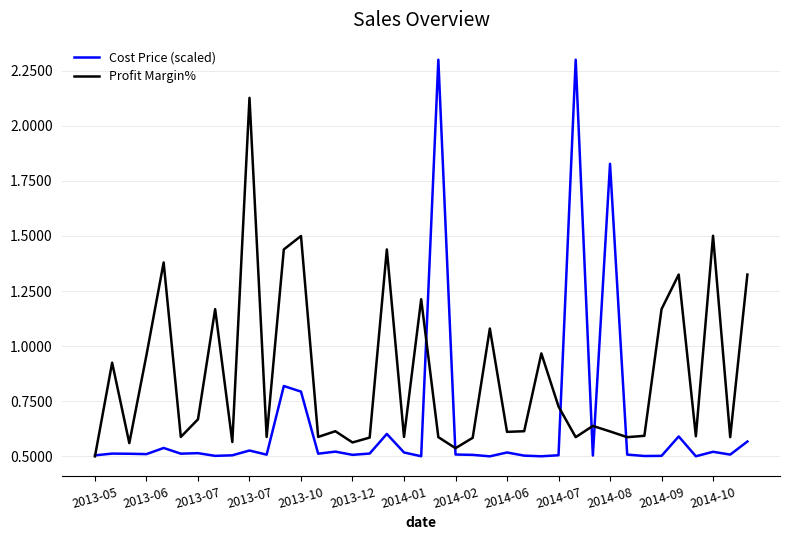

List the series in order of their overall mean, highest first.

Profit Margin%, Cost Price (scaled)